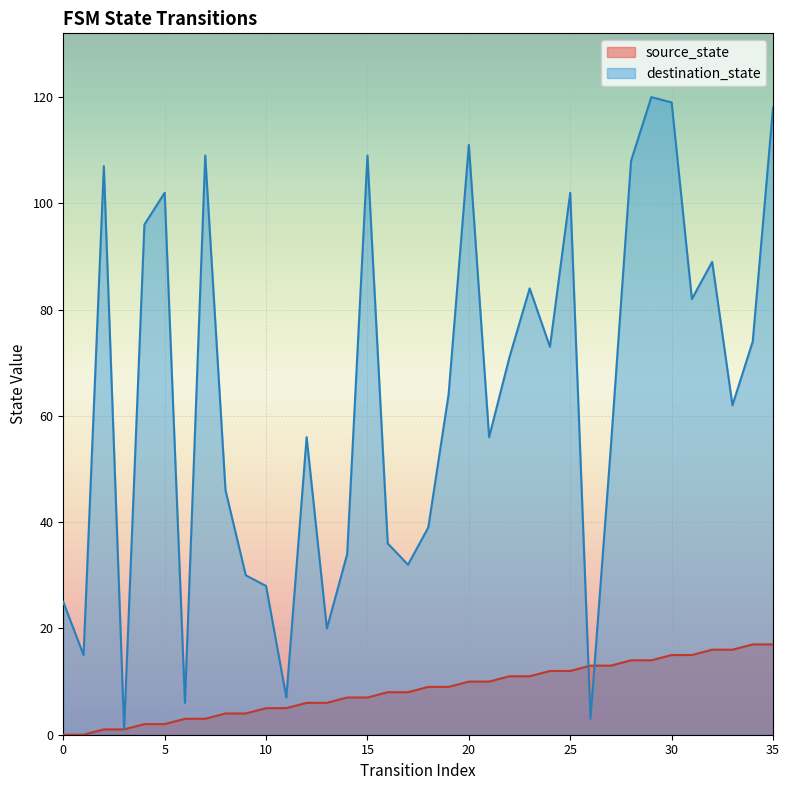

What is the value of the source_state point at the 26th from the left?

12